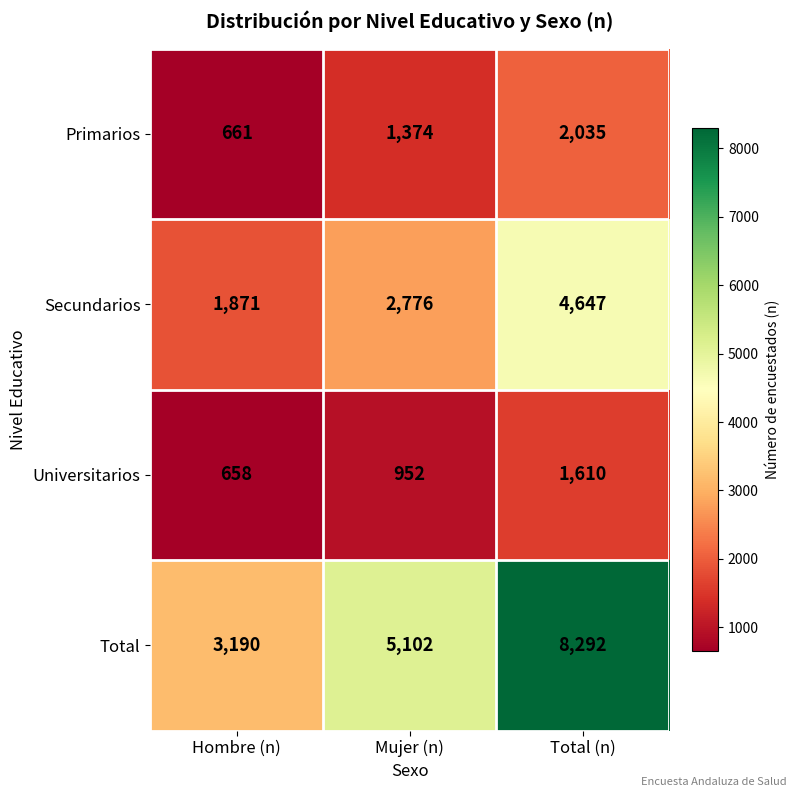

The value of Total at Hombre (n) is 1928. True or false?

False